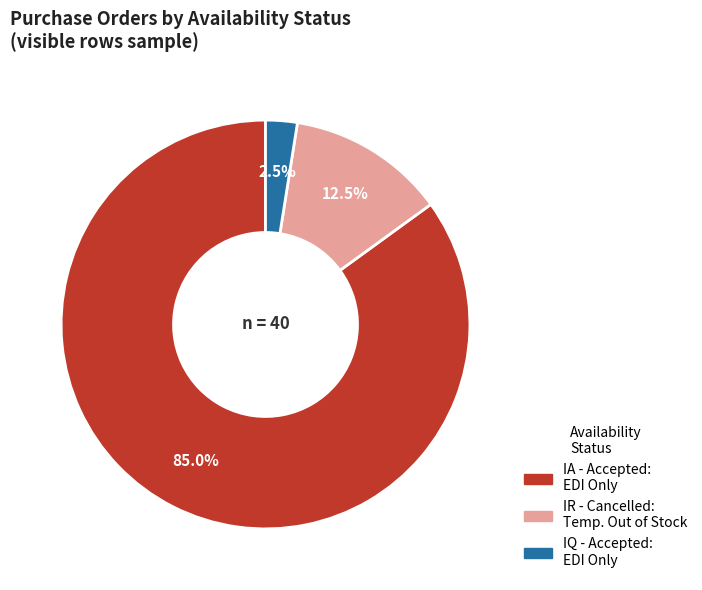

Is there a majority slice in this chart?

Yes